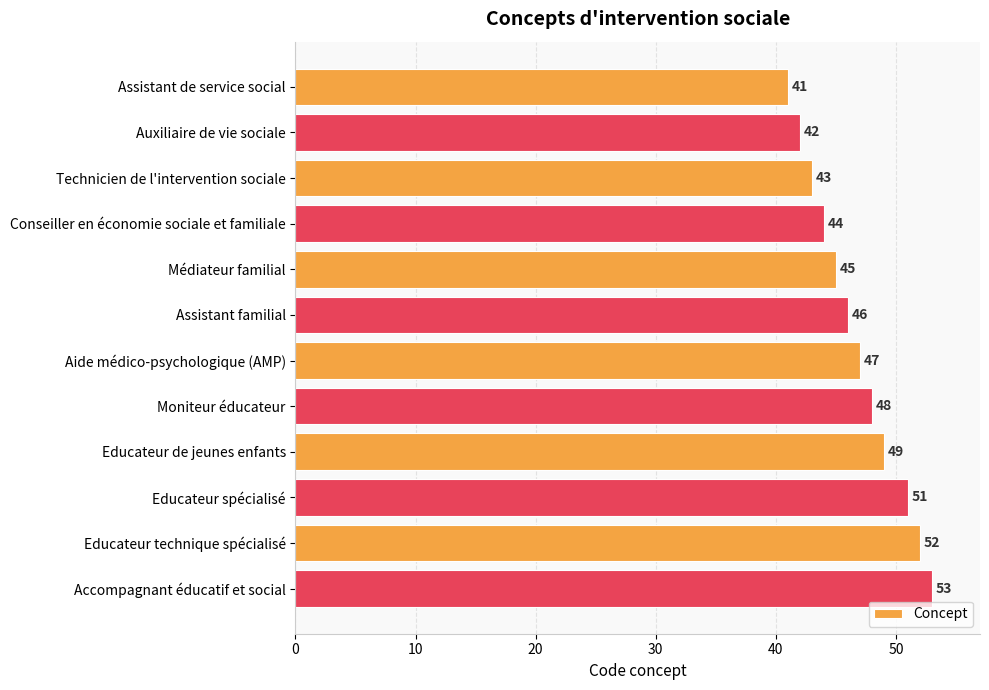

The chart shows a value of 22 at Médiateur familial. True or false?

False